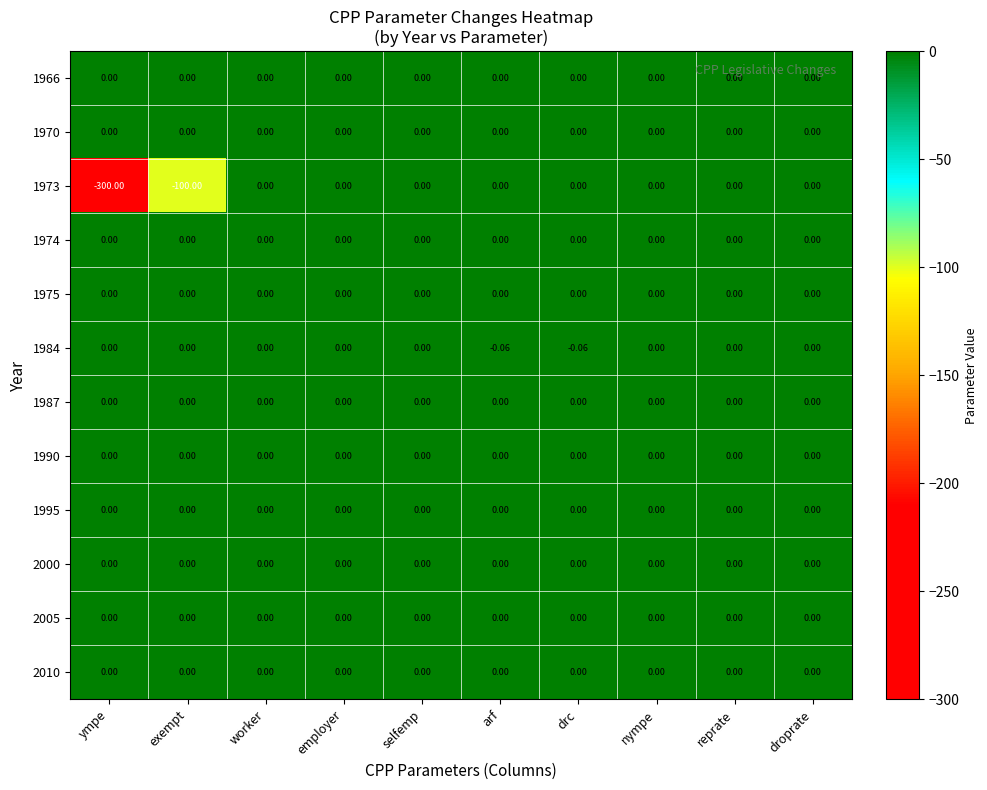

Which category has the lowest value across all series?

ympe